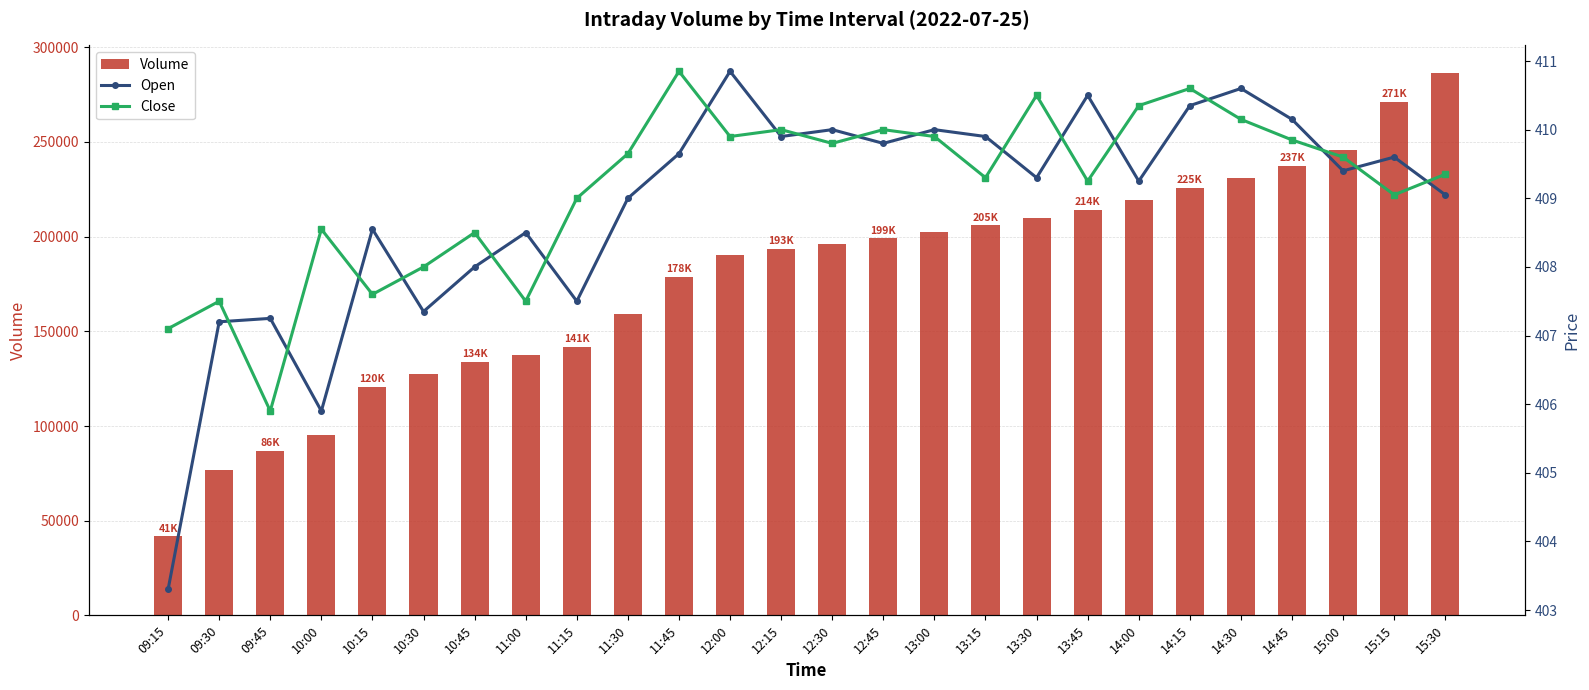

Which category has the highest value in the Volume series?

15:30